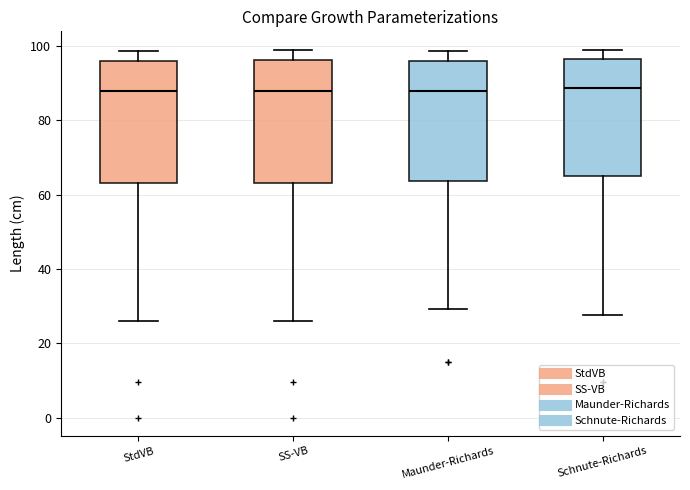

Where does the lower whisker of the box for StdVB end on the y-axis? The values are not printed on the chart, so give them approximately, as read against the axis.

26